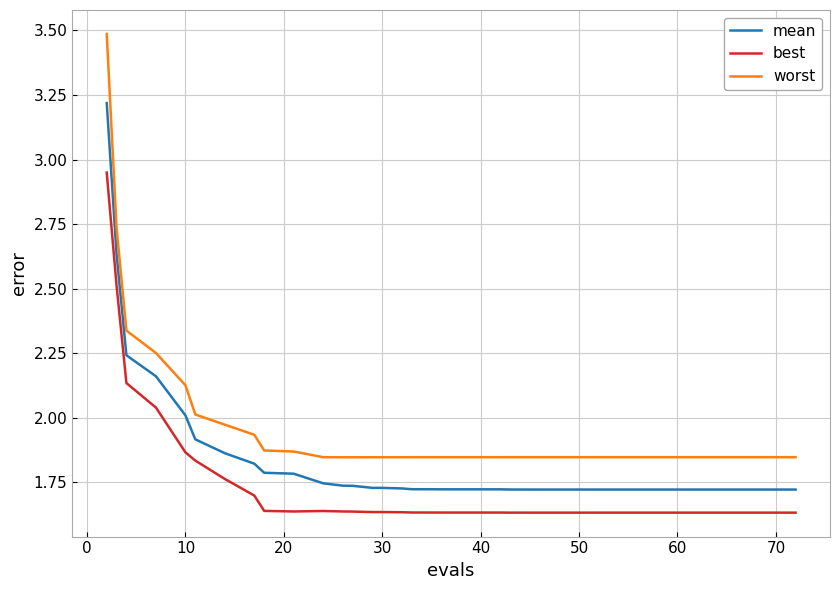

True or false: worst and best cross at least once.

False